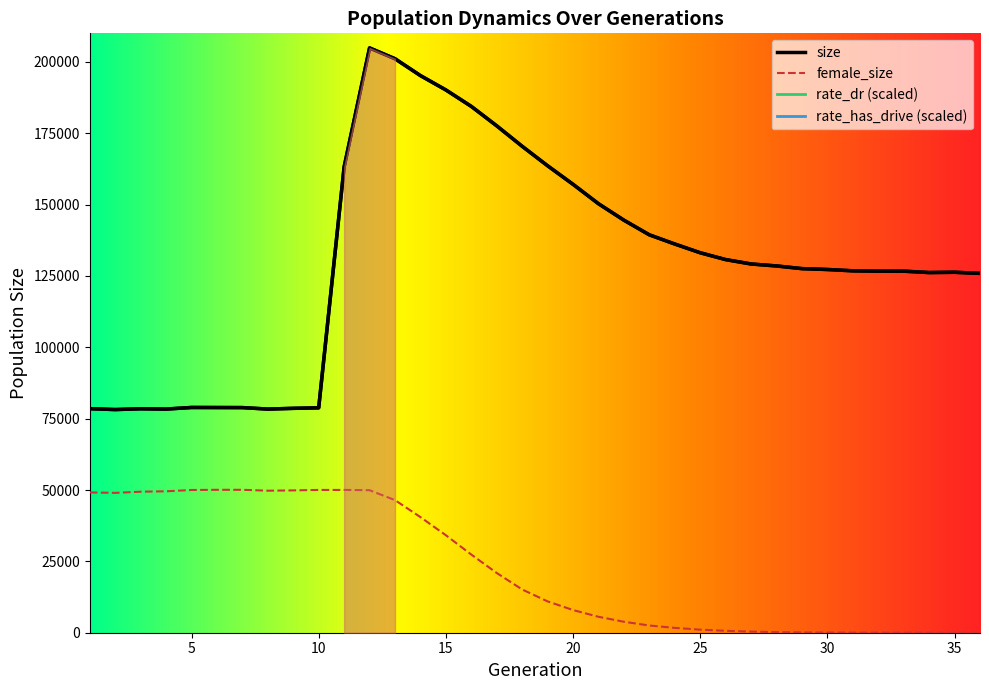

Where is the first local minimum for female_size?

2